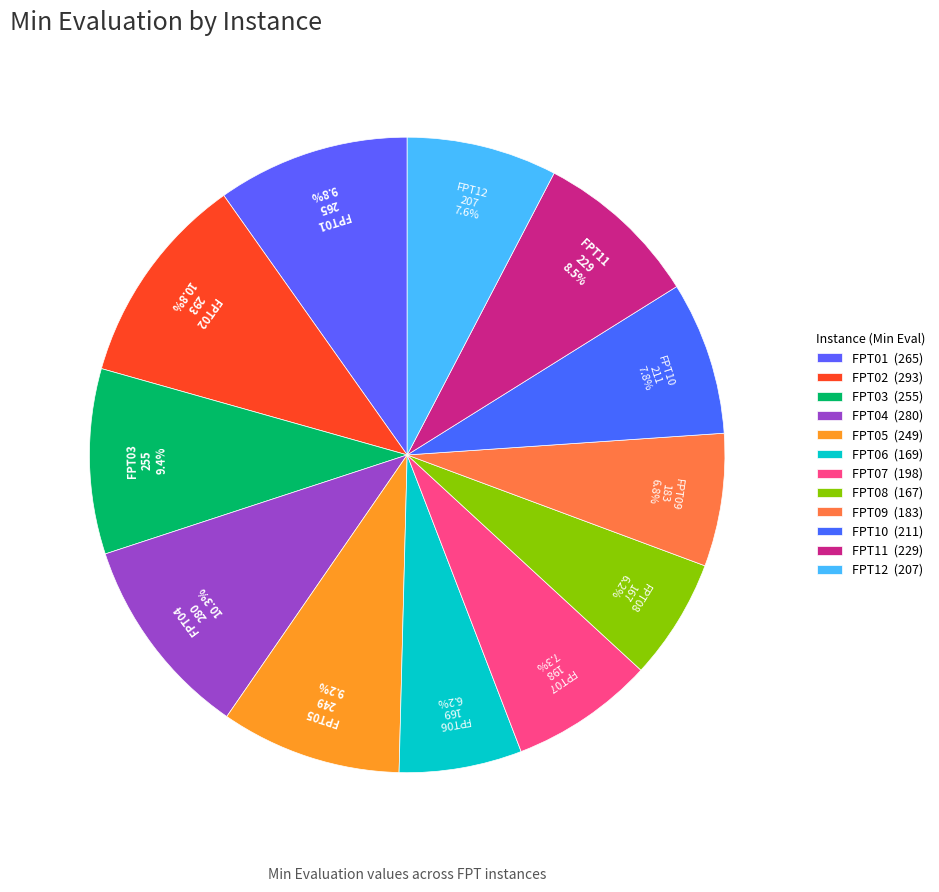

What percentage is the FPT04 slice, to the nearest percent?

10%